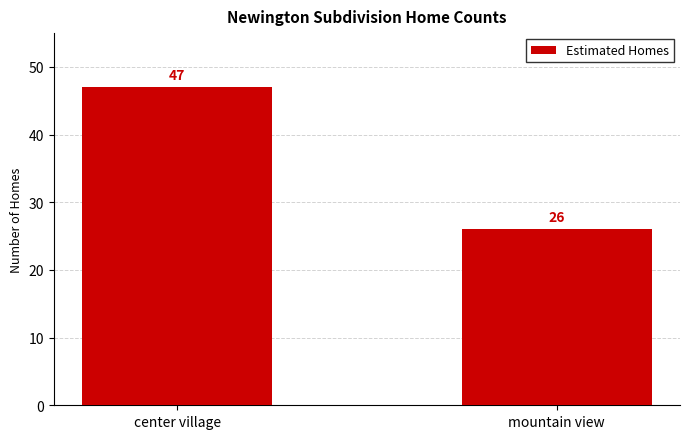

How many values are between 26 and 47?

2